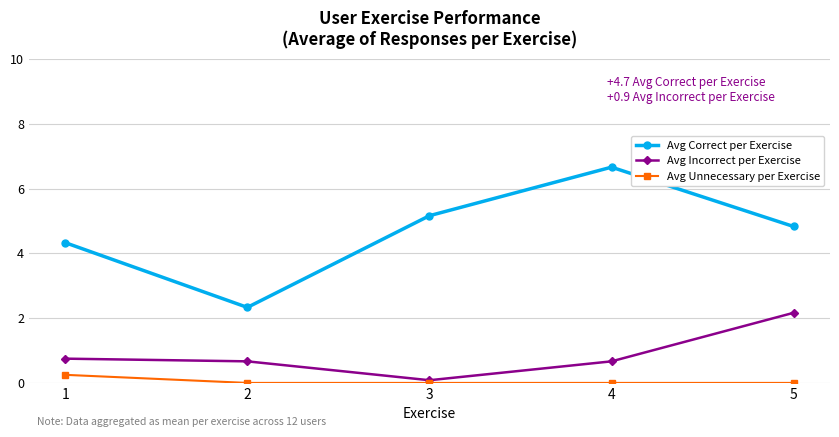

At which category does Avg Incorrect per Exercise reach its first local valley?

3